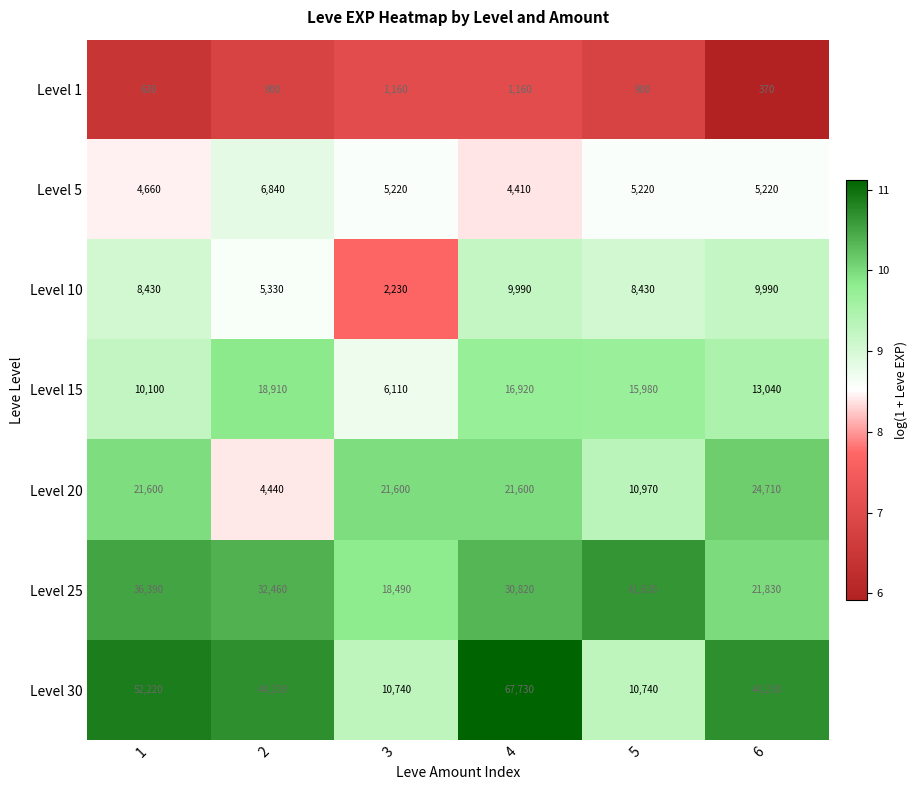

At which label is Level 20 closest to 14575?

5